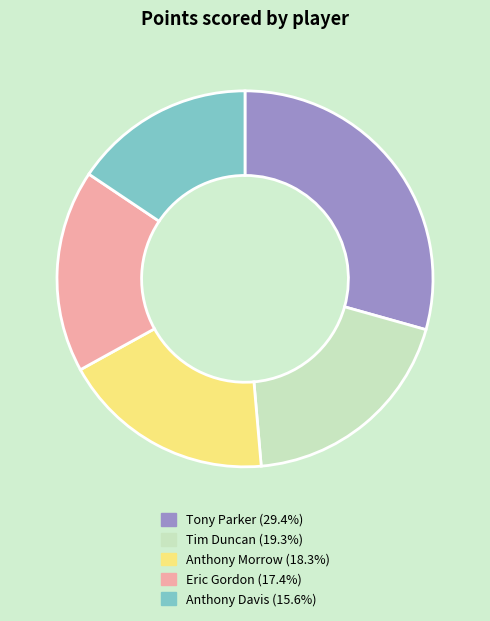

Does Anthony Davis (15.6%) represent more than half of the total?

No